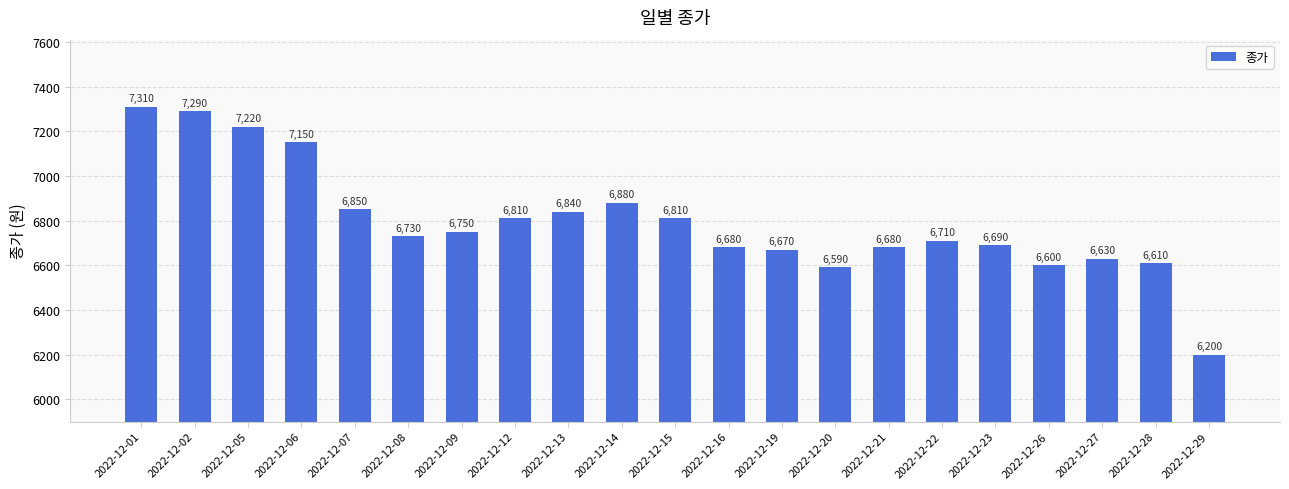

Are the bars horizontal?

No